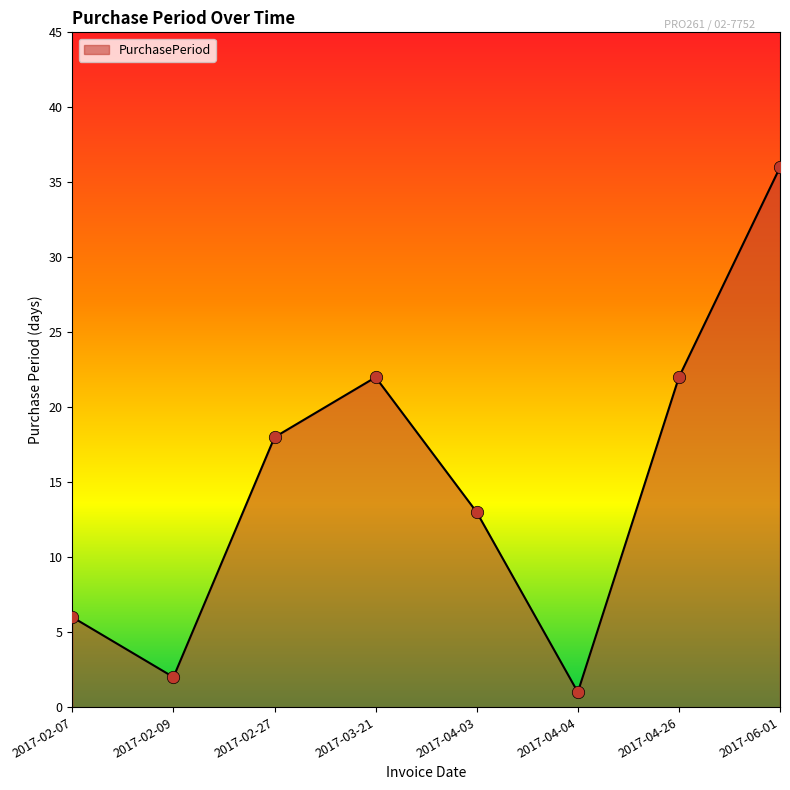

What is the ratio of the value at 2017-03-21 to the value at 2017-04-26?

1.0